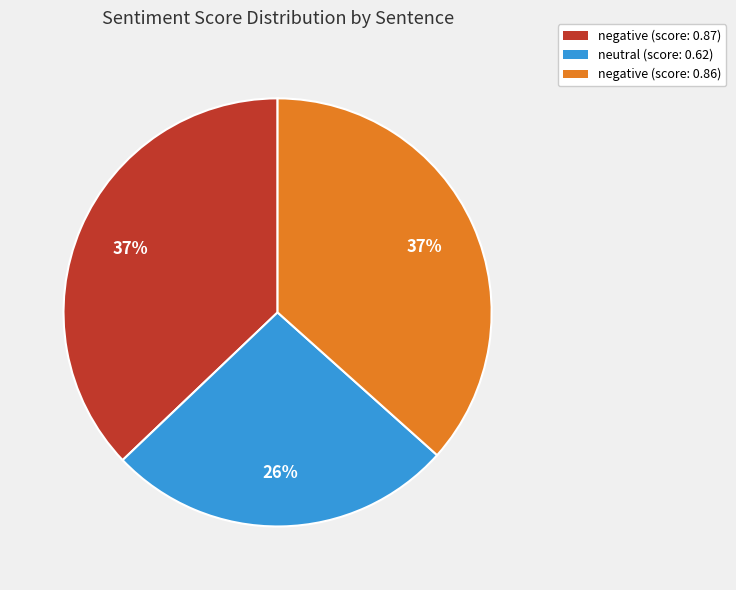

To the nearest percent, what is the difference between the largest and smallest slice percentages?

11%